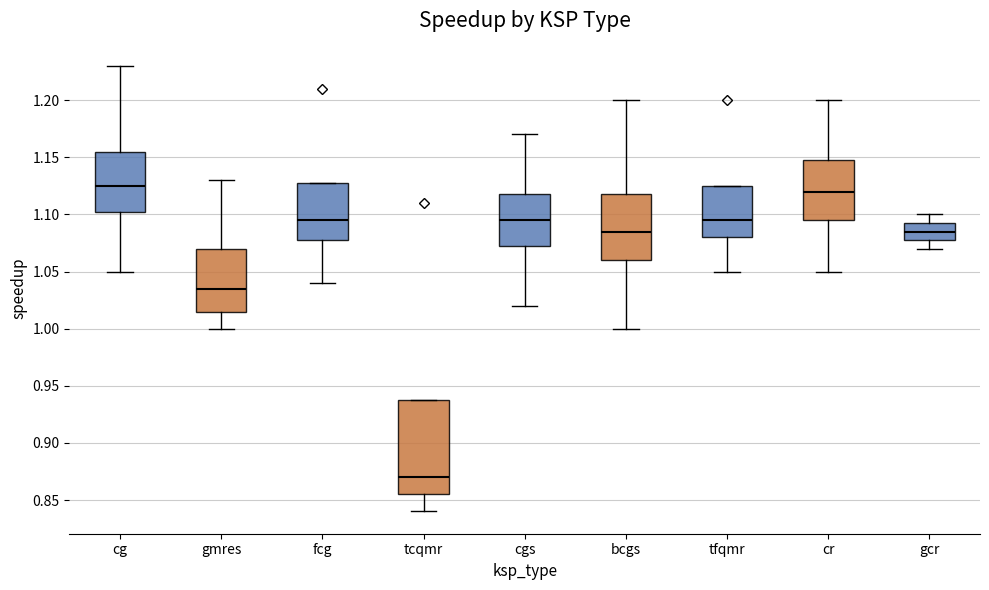

Comparing the boxes themselves (not the whiskers), which one is the tallest?

tcqmr